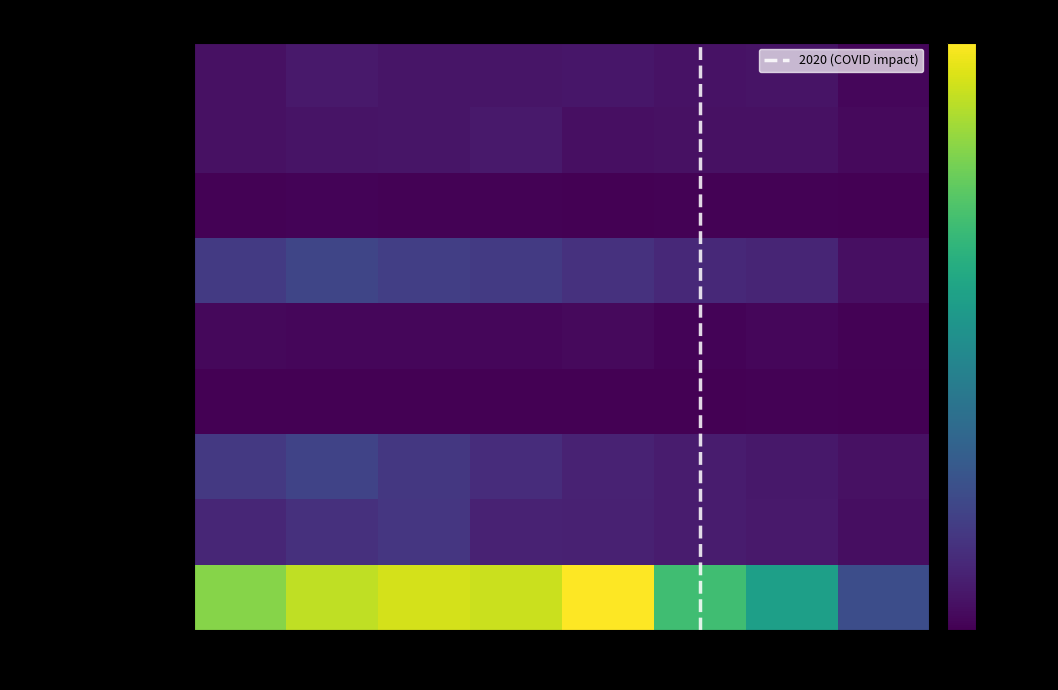

Which series has the widest spread of values?

Theft